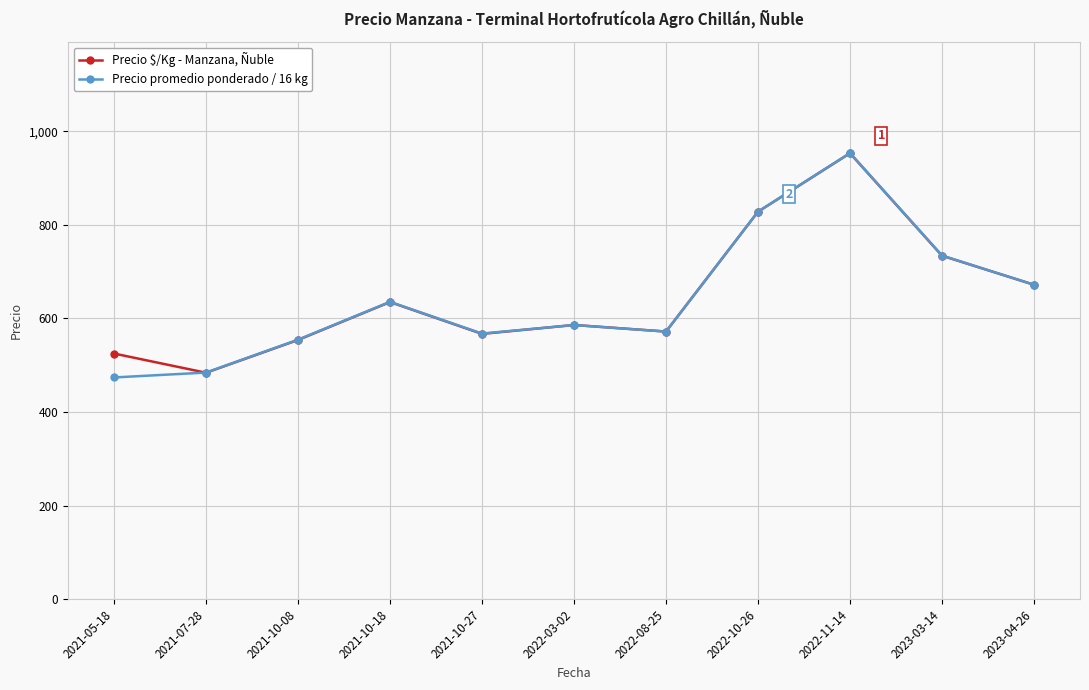

At which label does Precio promedio ponderado / 16 kg first exceed 585?

2021-10-18